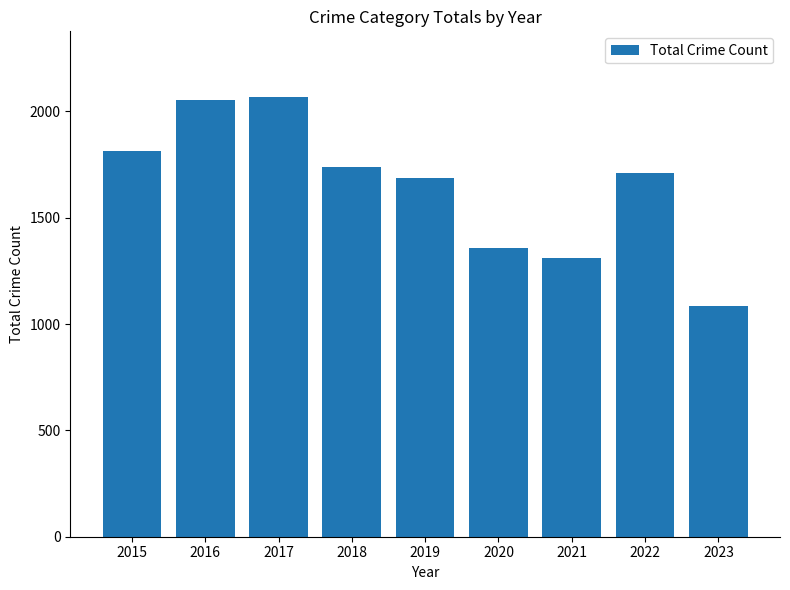

At which label is the value closest to 1576?

2019